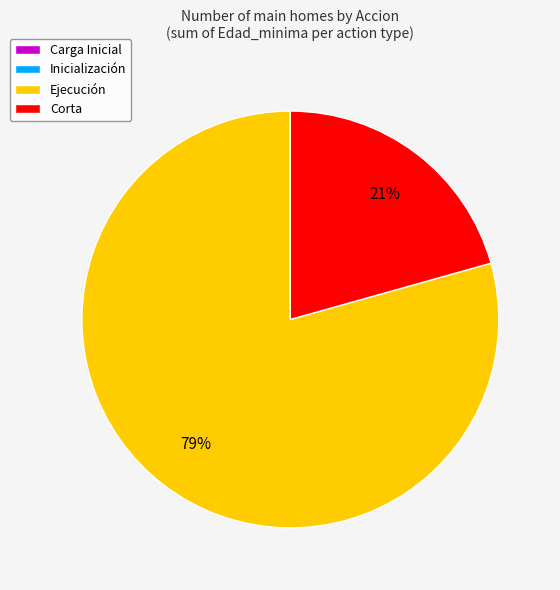

Is it true that Corta is 21% of the pie?

True